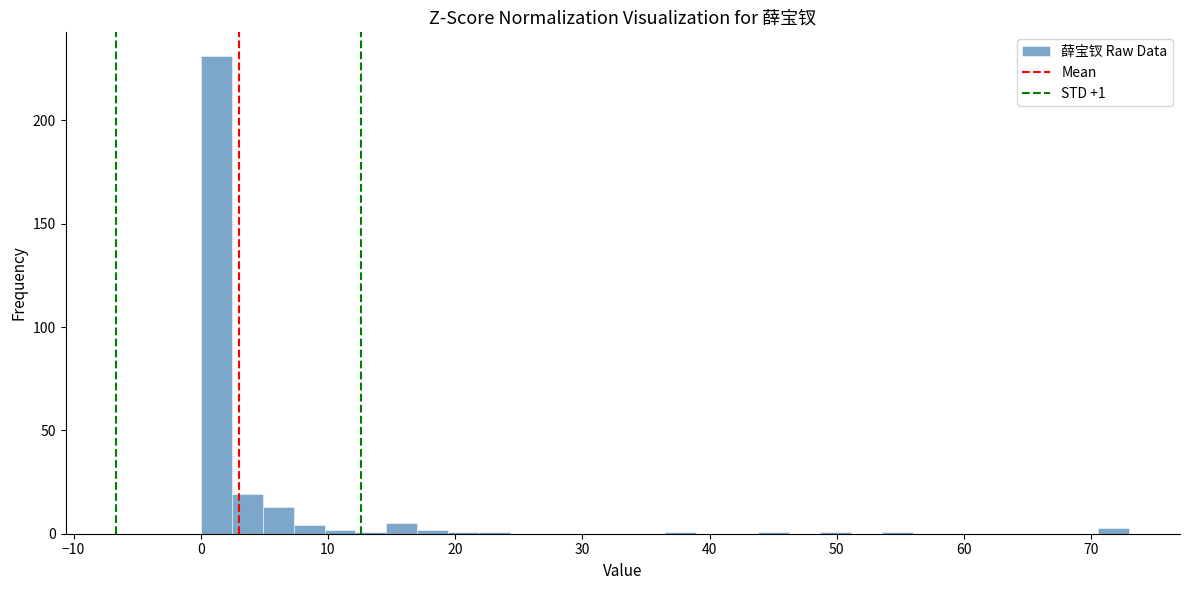

Around what value on the x-axis is the tallest bar? Give the approximate position of its centre, as read against the axis.

1